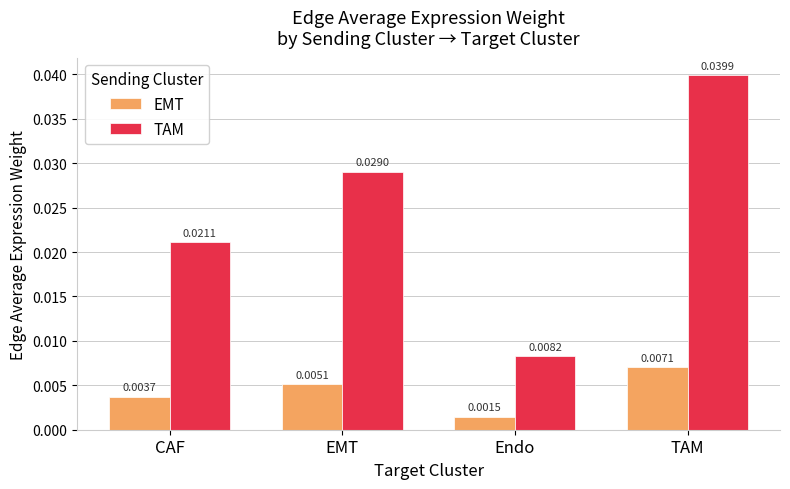

What is the label of the 2nd bar from the left?

EMT